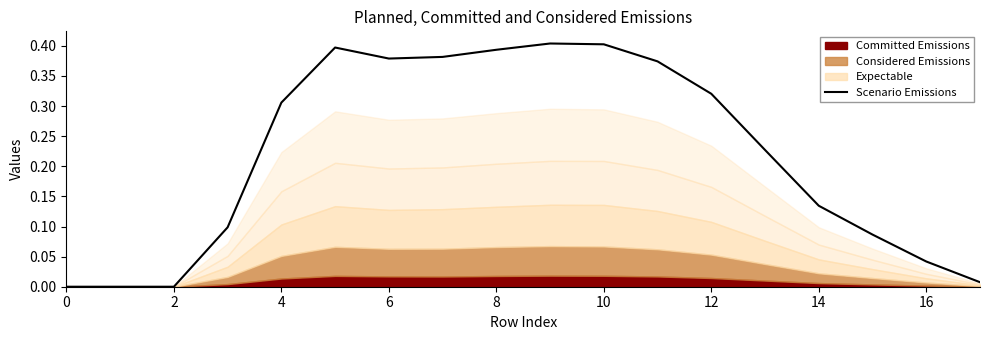

The Scenario Emissions series shows 0.4 at 10. True or false?

True